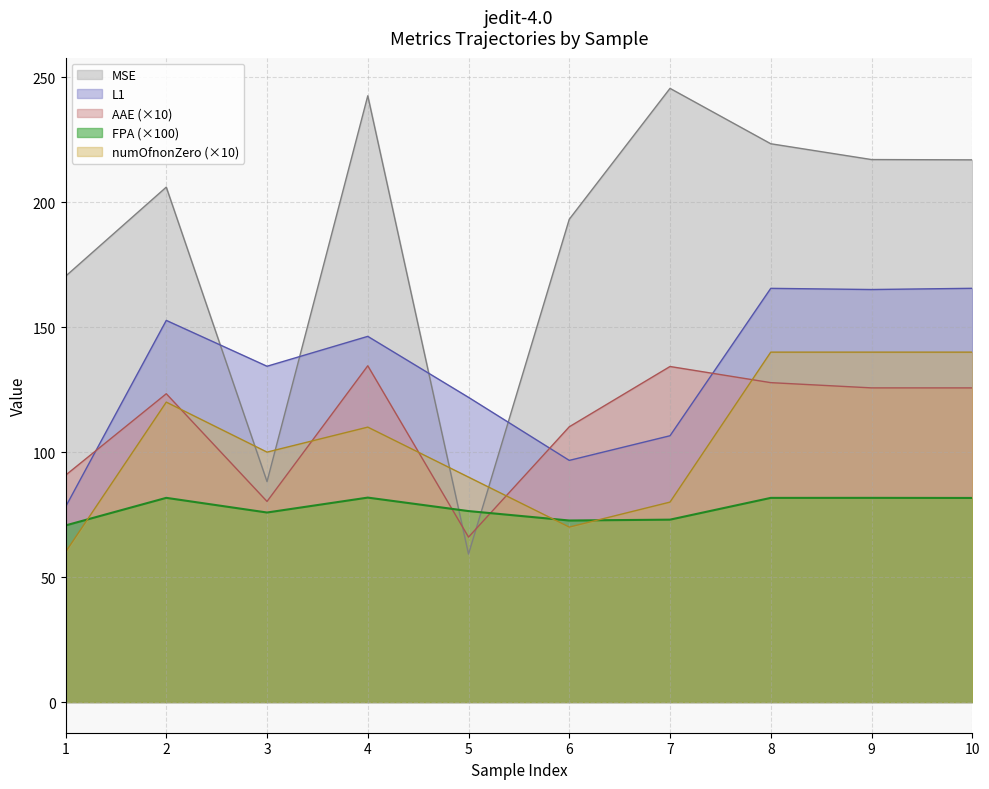

What is the lowest value of the MSE series?

59.2